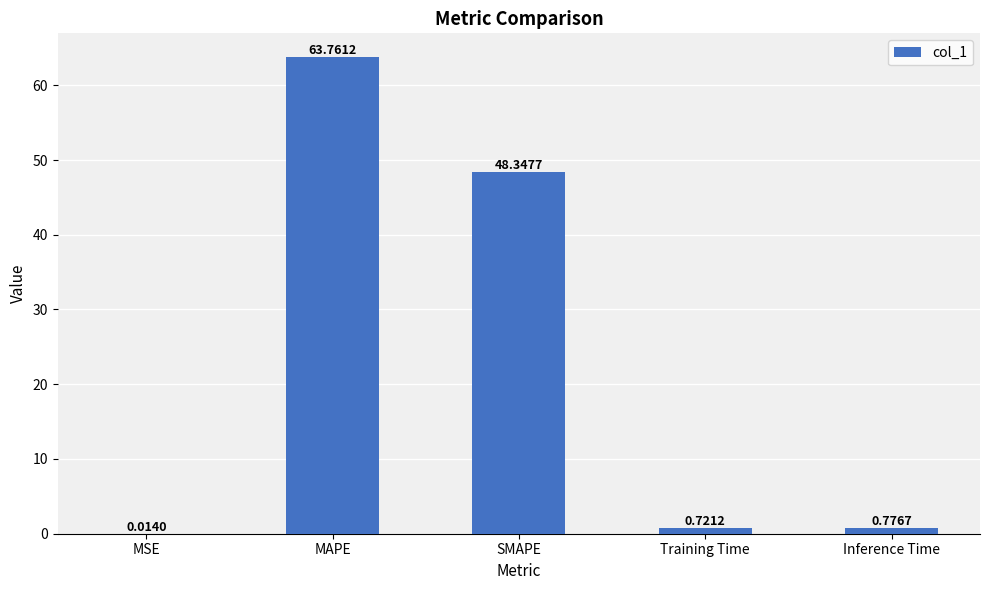

What is the change in value from Training Time to Inference Time?

+0.1